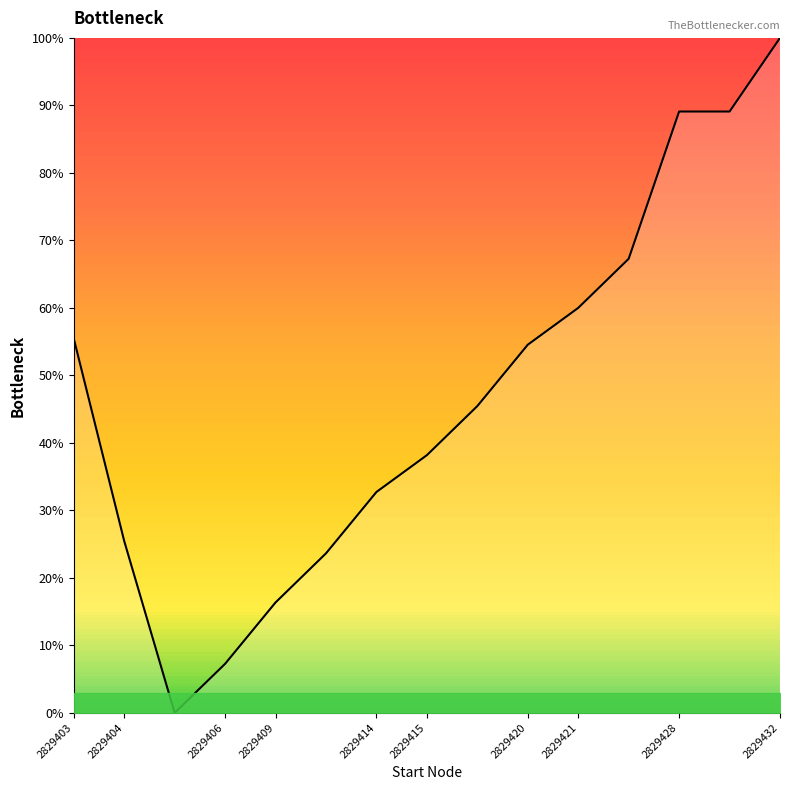

What is the maximum value shown in the chart?

100.0